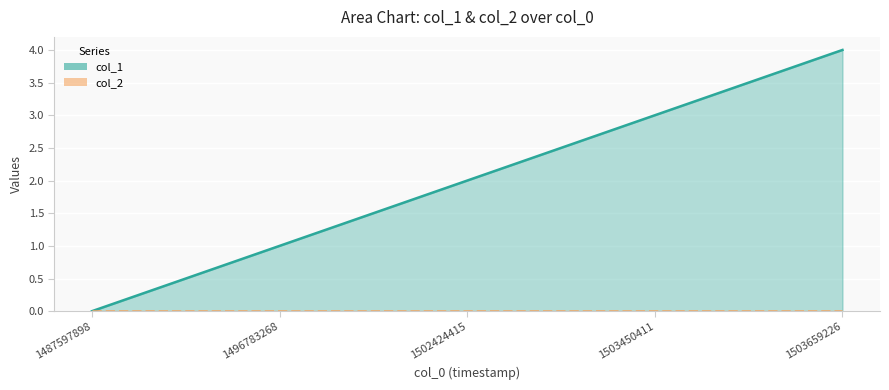

Rank the categories by value from highest to lowest.

1503659226, 1503450411, 1502424415, 1496783268, 1487597898